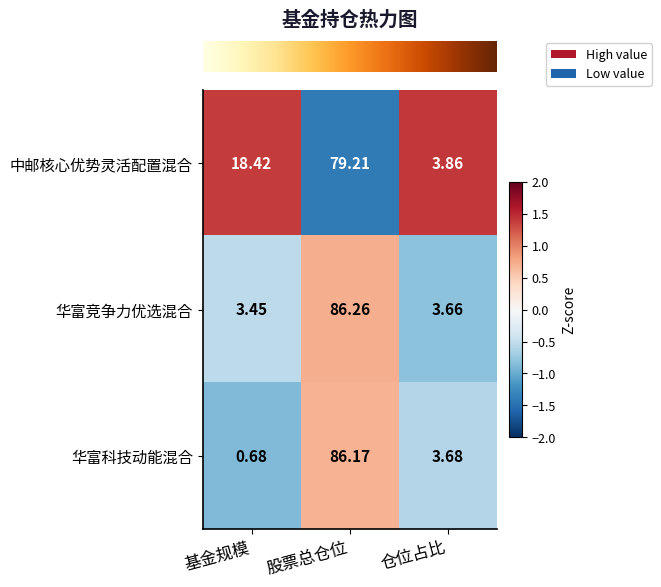

Which series has the largest total across all categories?

中邮核心优势灵活配置混合